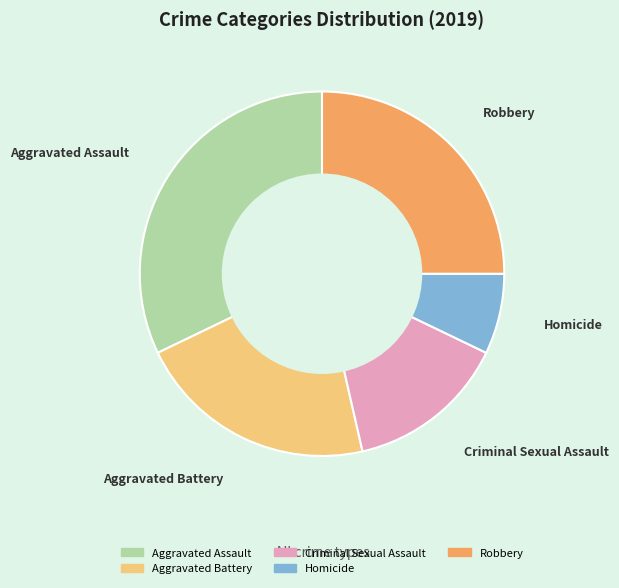

Is Robbery the majority of the pie?

No